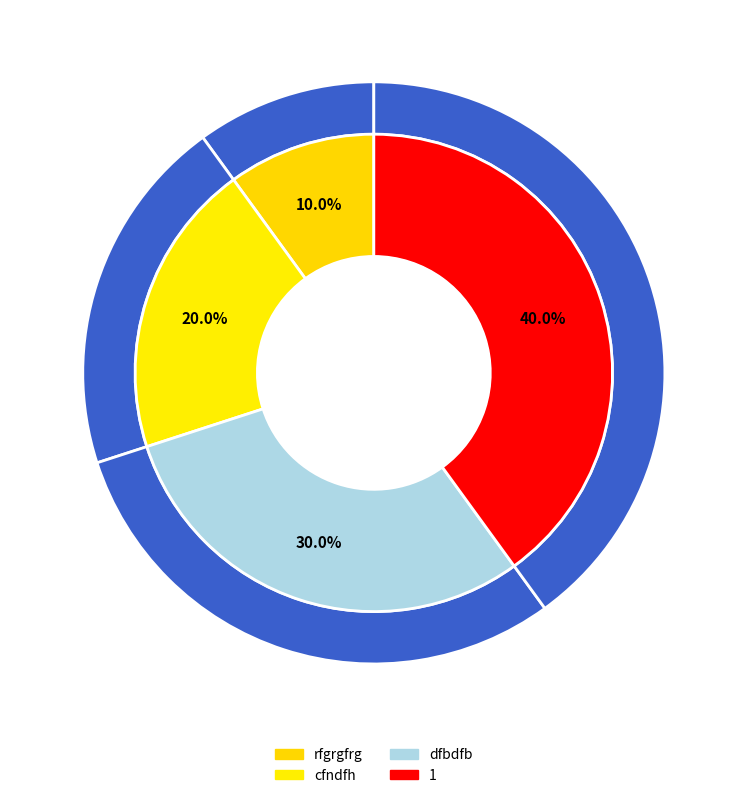

Combined, what portion of the pie is dfbdfb and rfgrgfrg?

40.0%